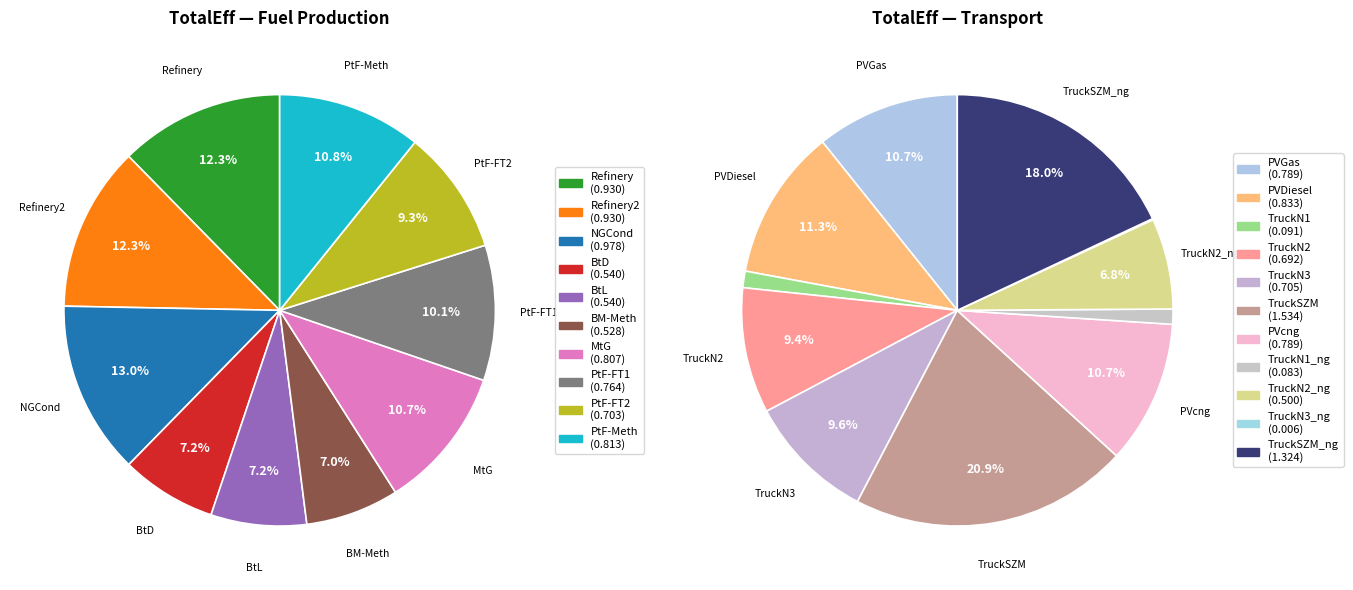

How many slices are in this pie chart?

21